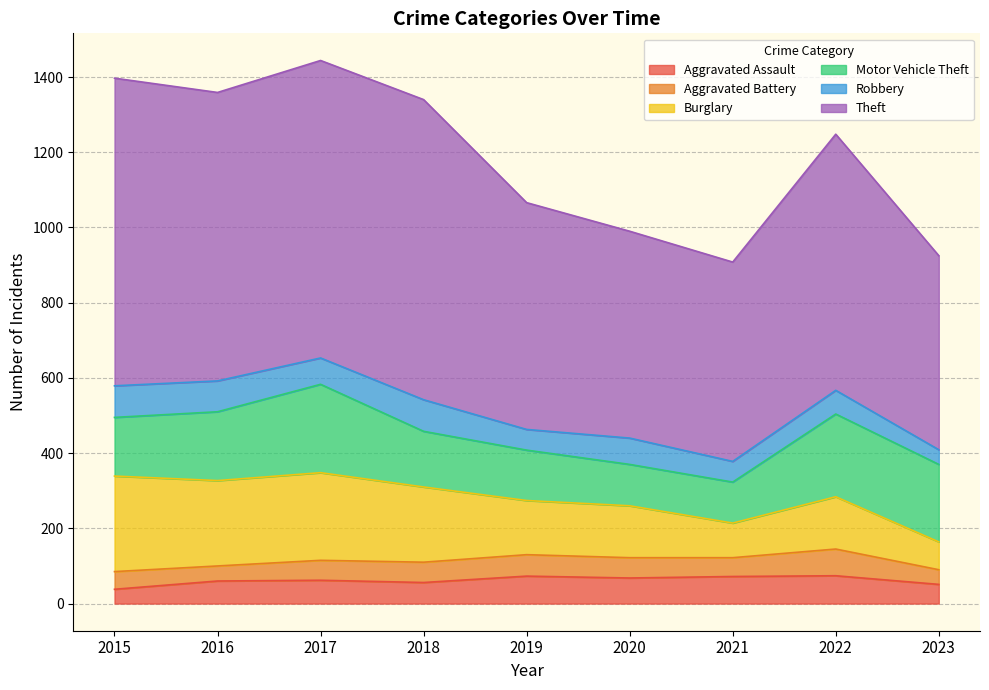

Where does the Robbery series first go above 70?

2015